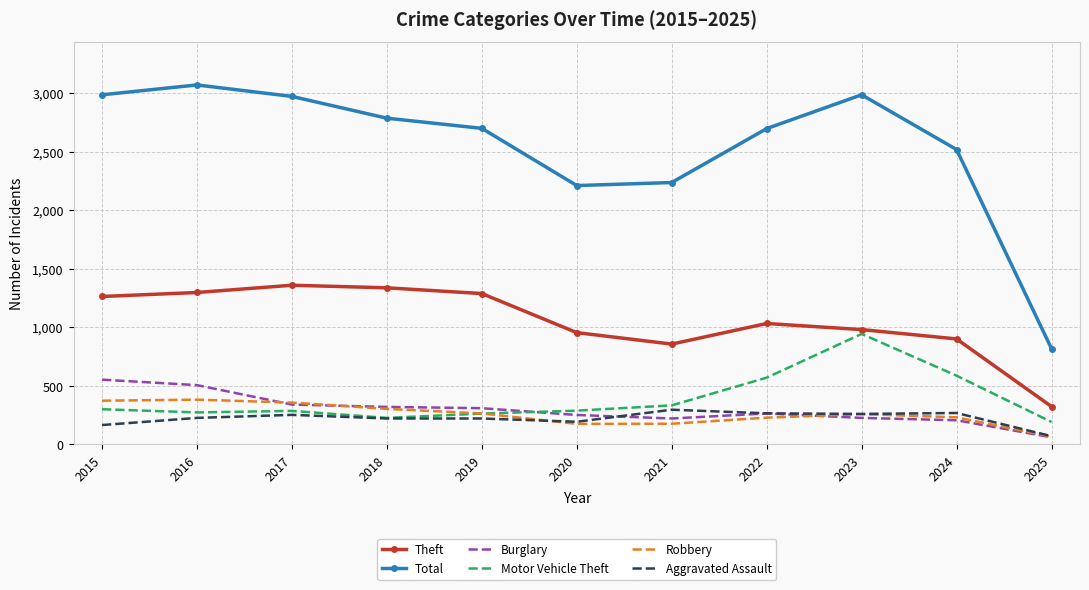

Rank the series by their maximum value, from lowest to highest.

Aggravated Assault, Robbery, Burglary, Motor Vehicle Theft, Theft, Total